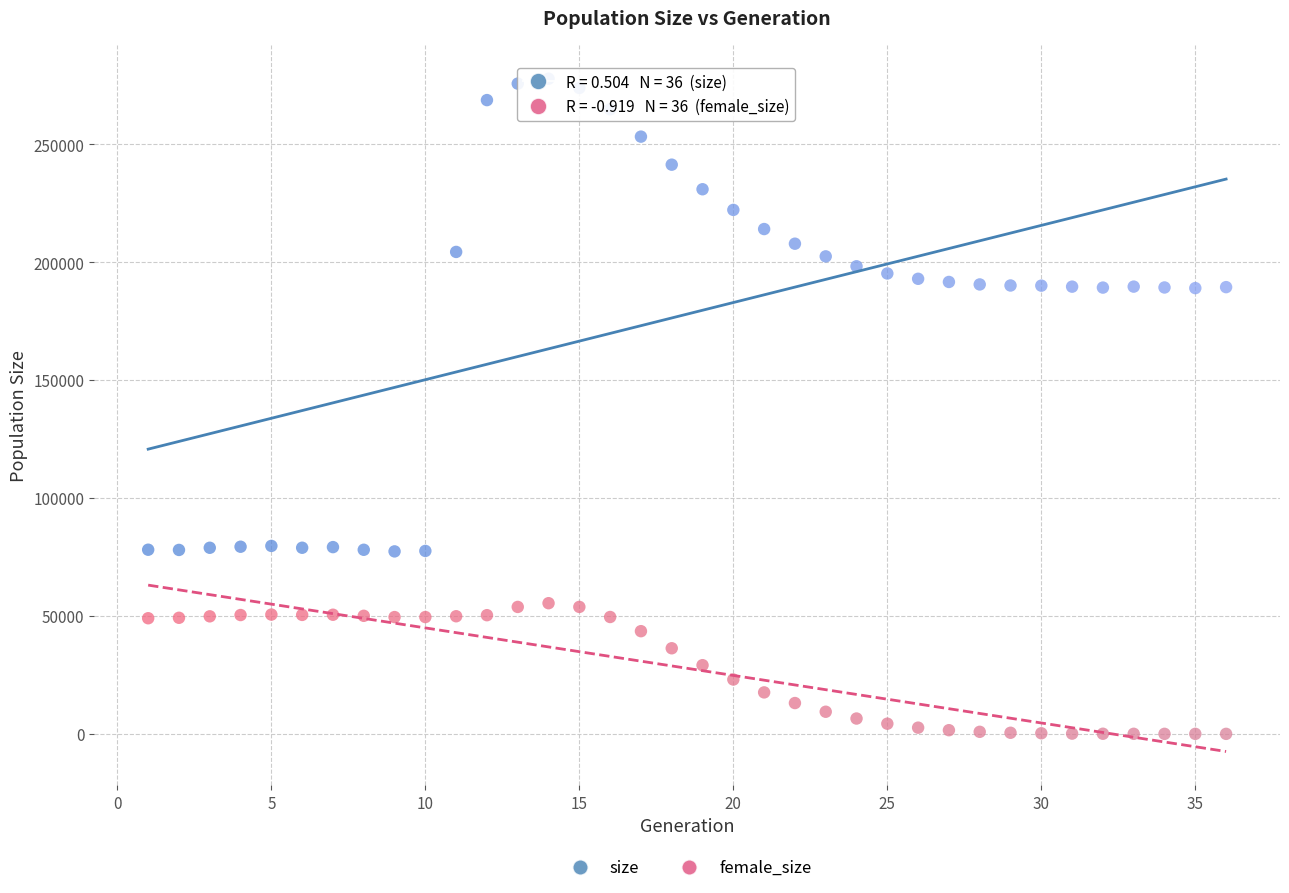

Which series contains the lowest Y value?

female_size